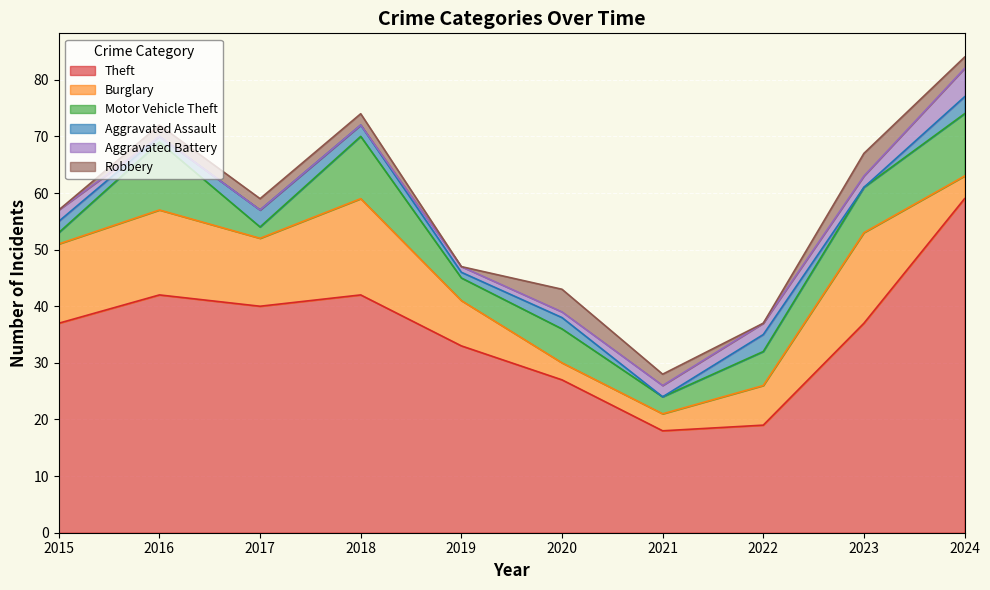

How many data points in Aggravated Assault are above 2?

3